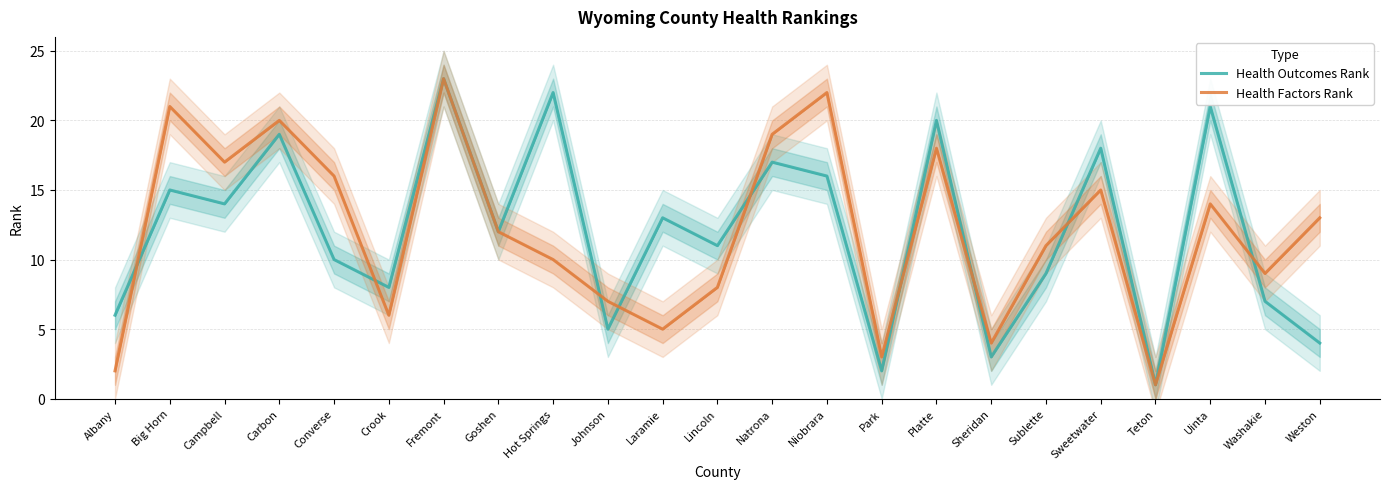

Reading right to left, transcribe all the data shown in this chart.

Health Outcomes Rank: Weston=4	Washakie=7	Uinta=21	Teton=1	Sweetwater=18	Sublette=9	Sheridan=3	Platte=20	Park=2	Niobrara=16	Natrona=17	Lincoln=11	Laramie=13	Johnson=5	Hot Springs=22	Goshen=12	Fremont=23	Crook=8	Converse=10	Carbon=19	Campbell=14	Big Horn=15	Albany=6
Health Factors Rank: Weston=13	Washakie=9	Uinta=14	Teton=1	Sweetwater=15	Sublette=11	Sheridan=4	Platte=18	Park=3	Niobrara=22	Natrona=19	Lincoln=8	Laramie=5	Johnson=7	Hot Springs=10	Goshen=12	Fremont=23	Crook=6	Converse=16	Carbon=20	Campbell=17	Big Horn=21	Albany=2